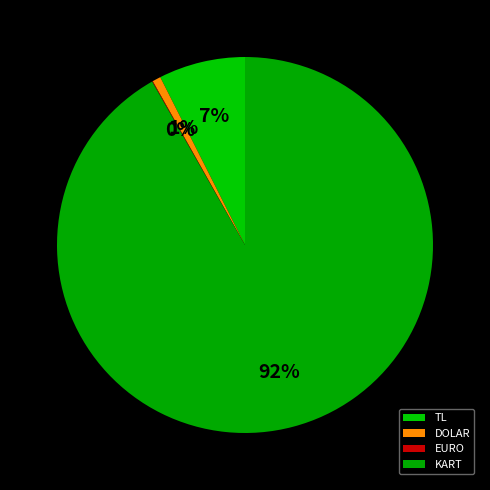

Which has a higher value, TL or KART?

KART